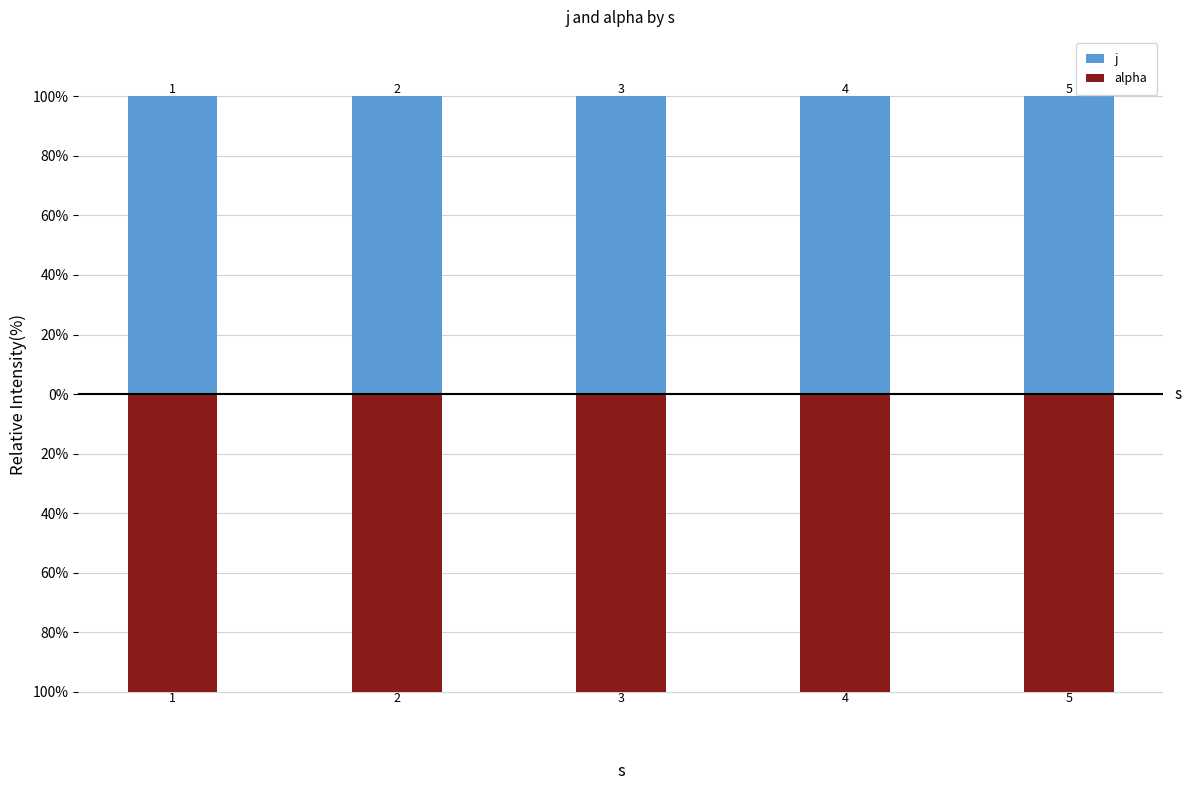

Reading right to left, list all the values displayed in this chart.

j: 4=100	3=100	2=100	1=100	0=100
alpha: 4=-100	3=-100	2=-100	1=-100	0=-100